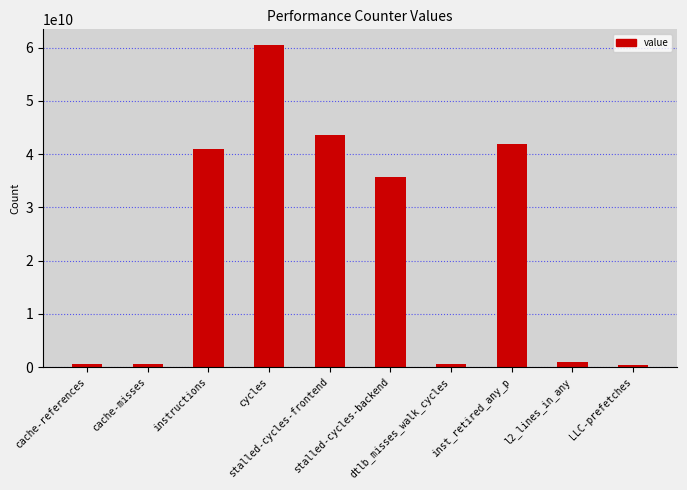

What is the greatest value displayed?

60443816462